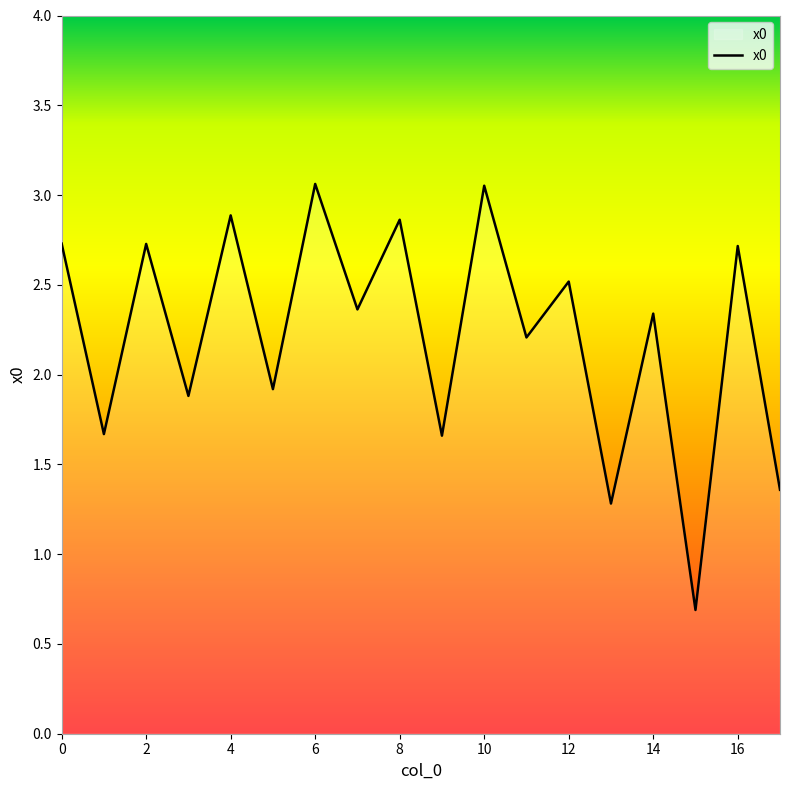

What is the minimum value shown in the chart?

0.7